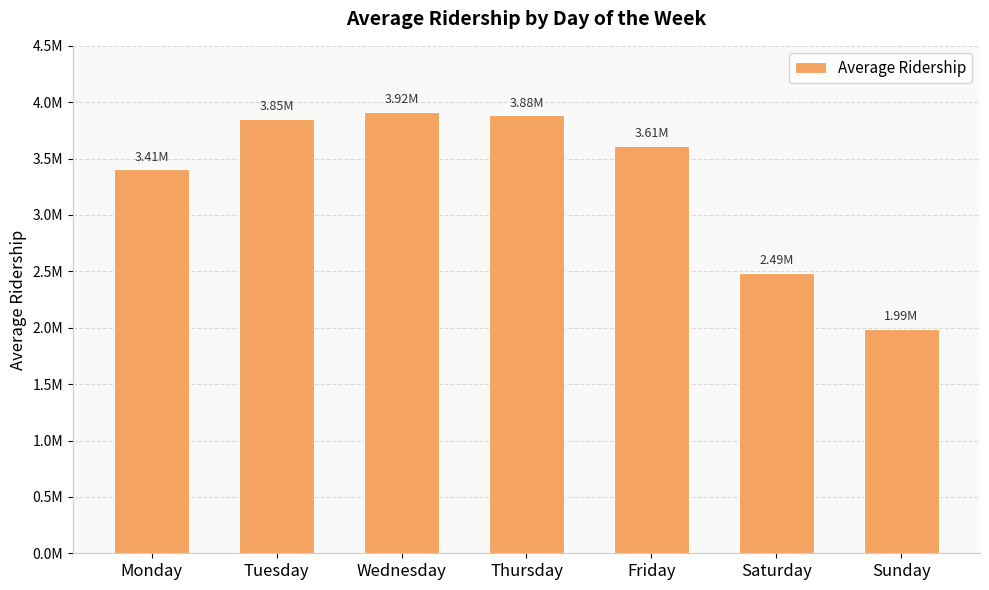

Reading right to left, what are all the values shown in this chart?

1992119.7	2488688.5	3614981.0	3883494.8	3916483.7	3854955.0	3405959.9